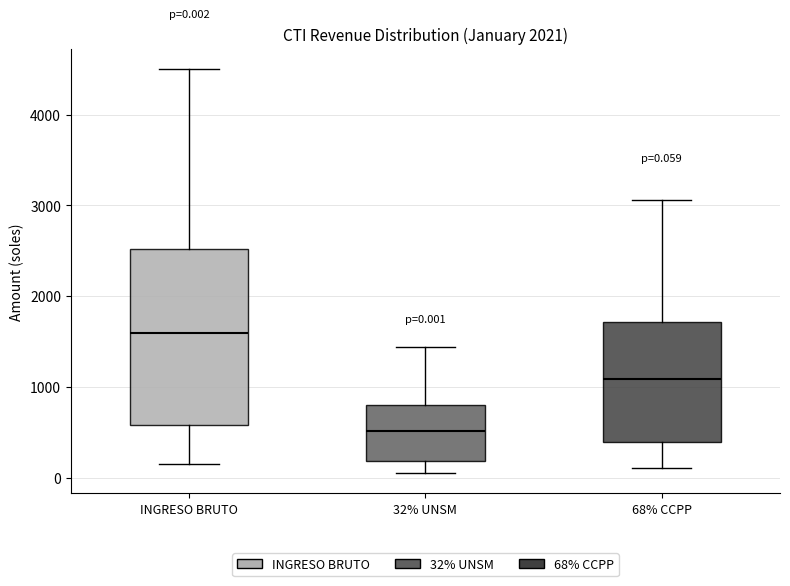

Which box's median line is the highest?

INGRESO BRUTO